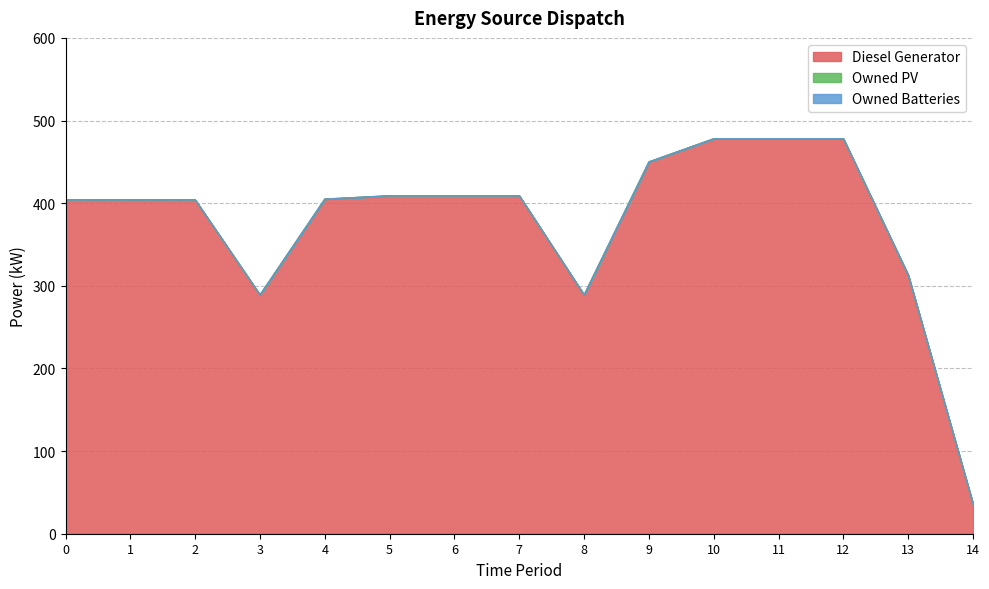

True or false: Owned Batteries and Diesel Generator cross at least once.

False